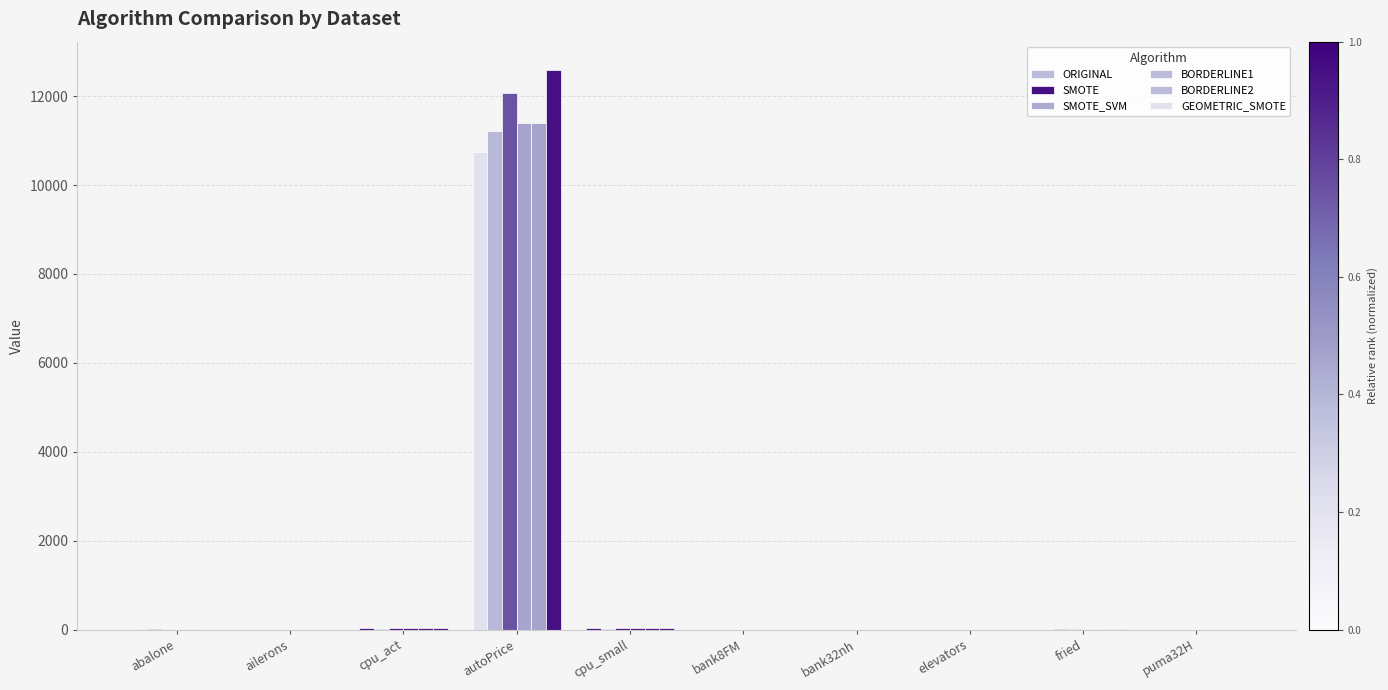

How many values in the SMOTE_SVM series exceed 11?

5